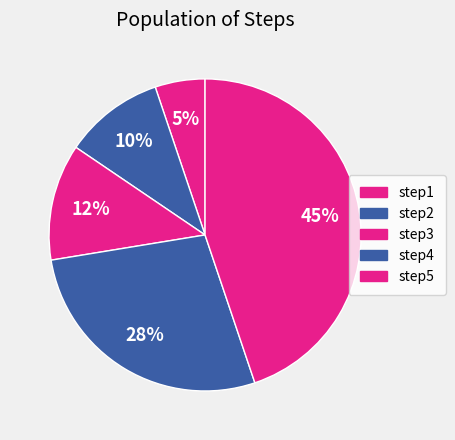

Which slice is the smallest?

step1